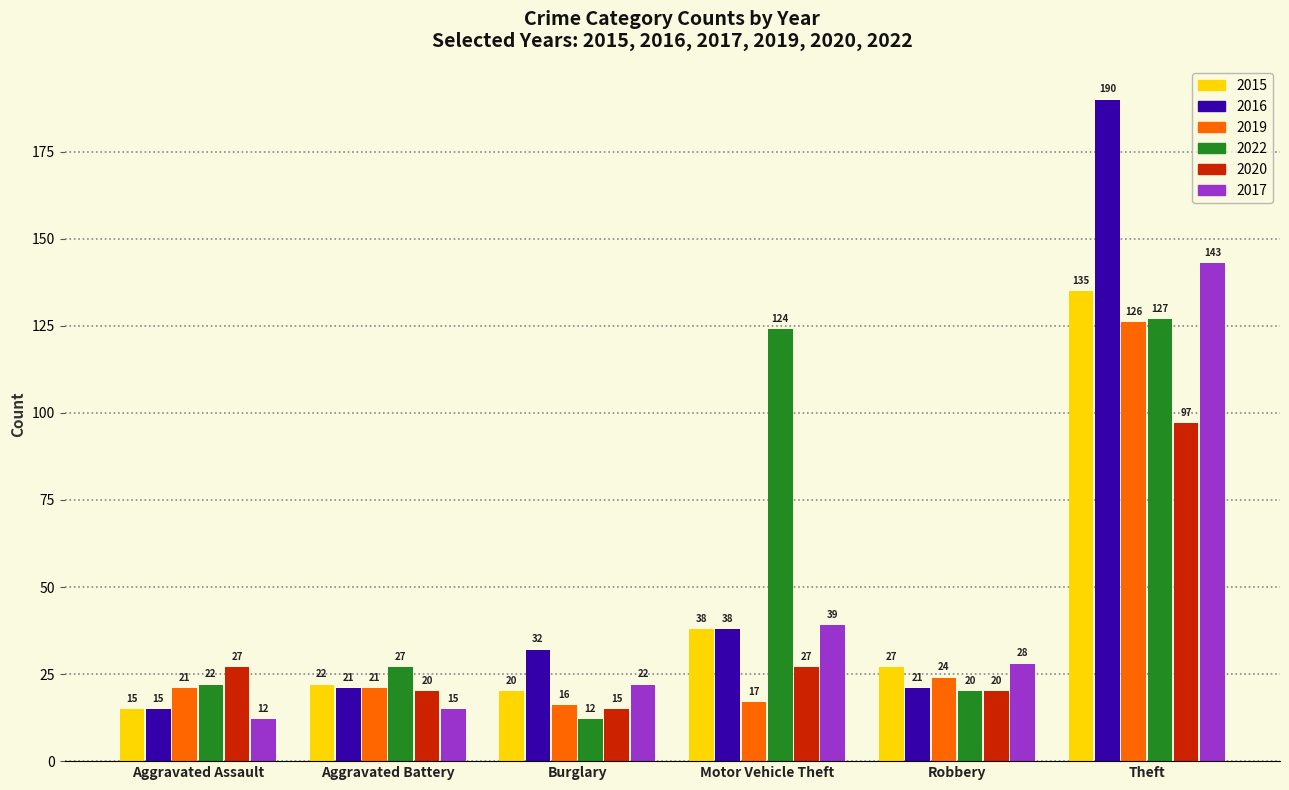

Is it true that 2017 equals 16 at Motor Vehicle Theft?

False